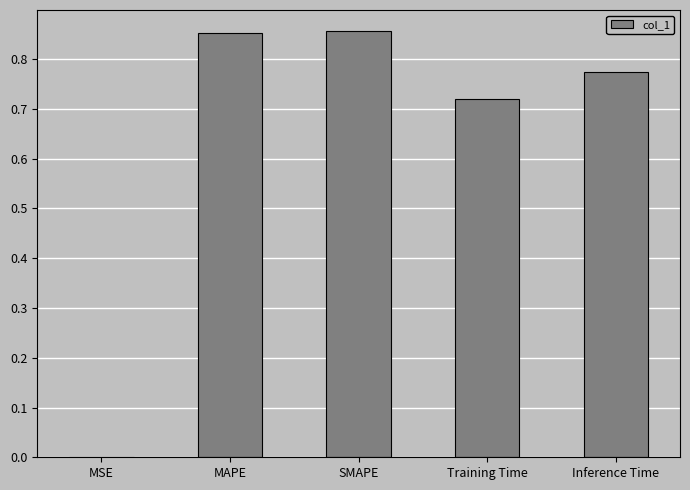

Which has a higher value, Training Time or MSE?

Training Time